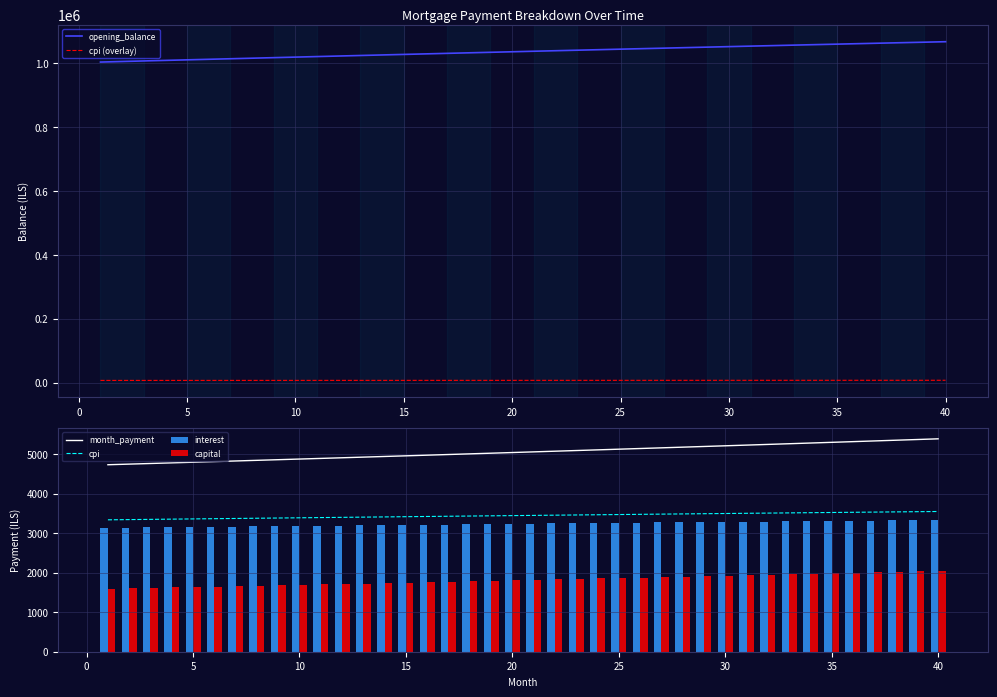

What is the greatest value displayed?

1067028.3